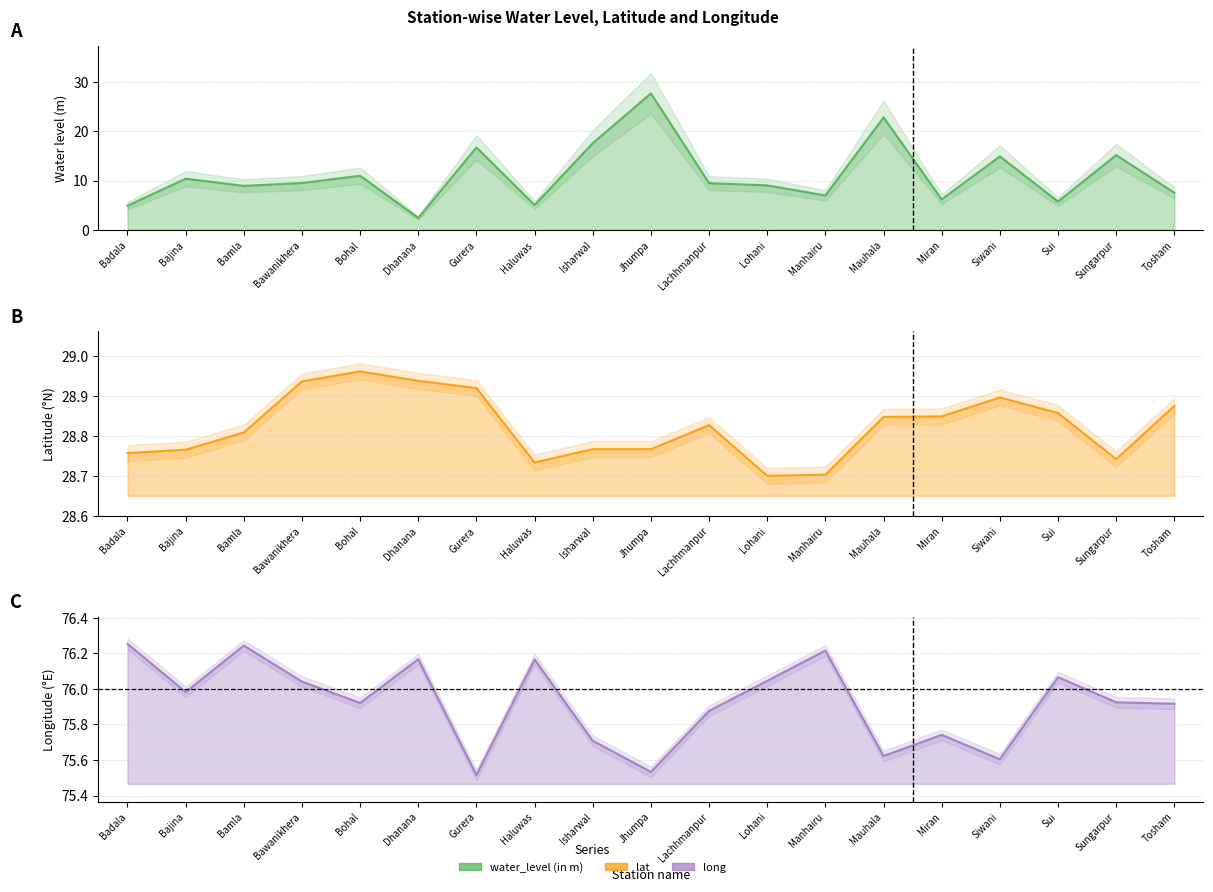

What is the total value across all series at Tosham?

112.3